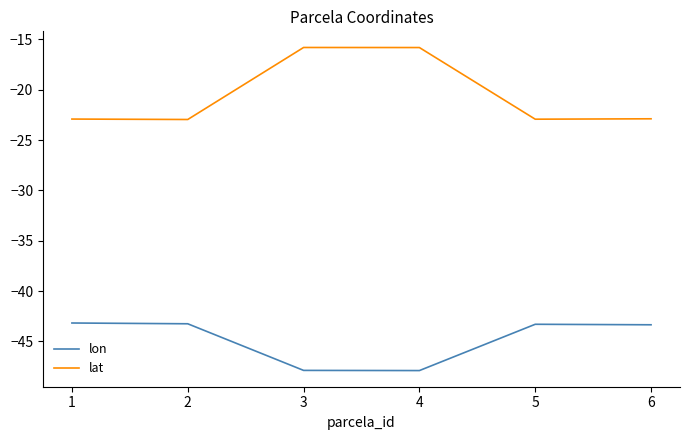

Which series has the largest total across all categories?

lat